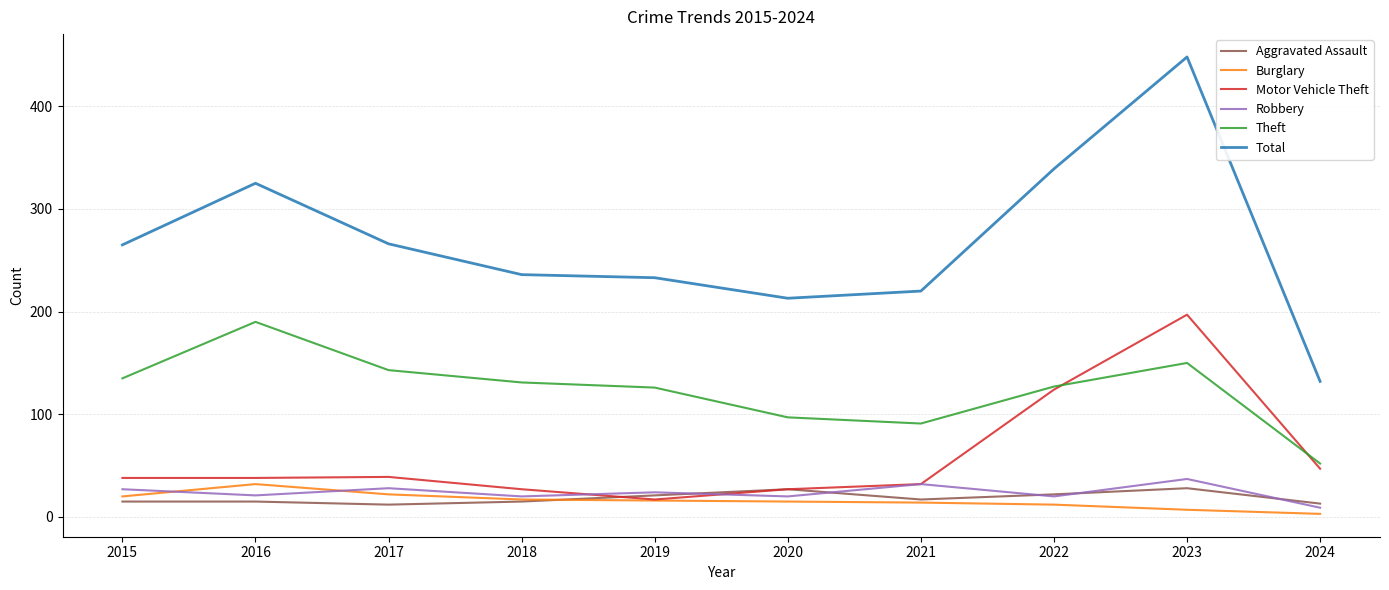

What is the minimum value for Theft?

52